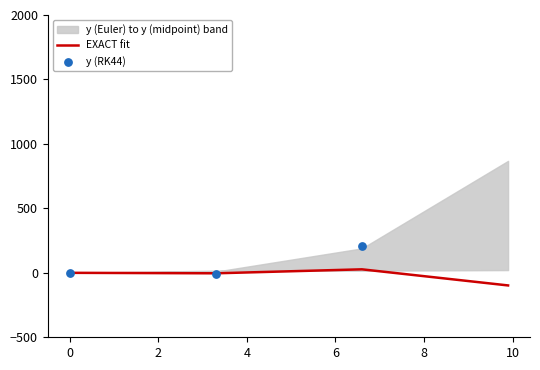

Which series has the largest Y range (max minus min)?

y (RK44)